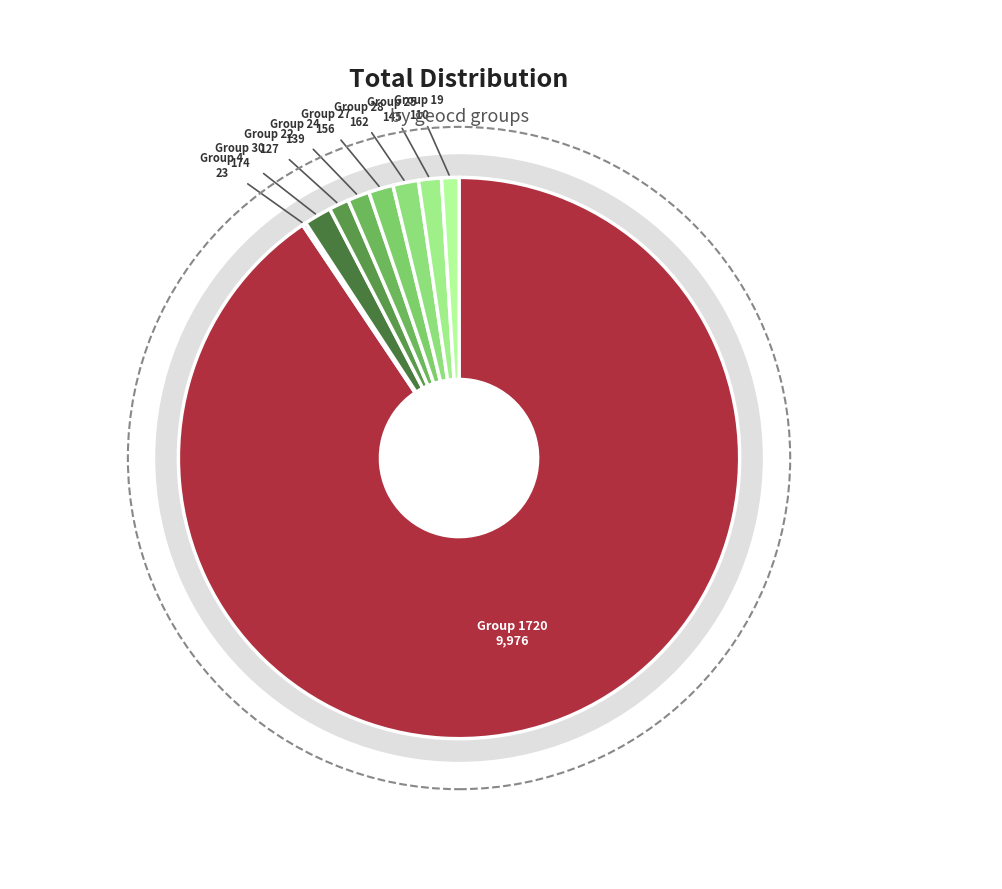

Which has a higher value, 22 or 24?

24